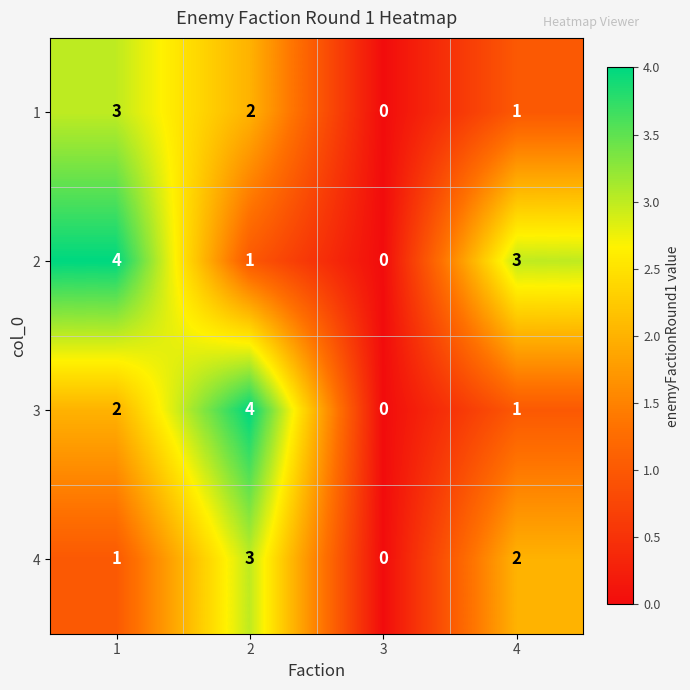

How many positive values does the 2 series have?

3